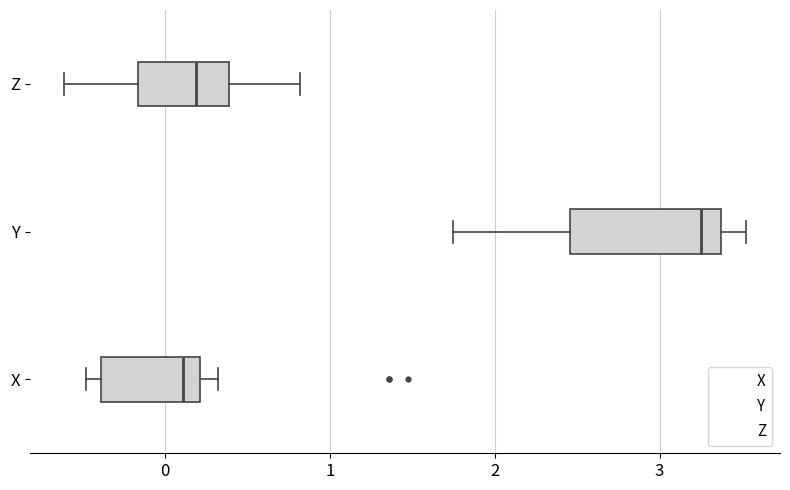

Reading bottom to top, transcribe this box plot: for each box, give where its median line is, the range the box spans, and where its two whiskers end, as read against the x-axis. The values are not printed on the chart, so give them approximately, as read against the axis.

X: median 0.1, box -0.4 to 0.2, whiskers -0.5 to 0.3
Y: median 3.3, box 2.5 to 3.4, whiskers 1.7 to 3.5
Z: median 0.2, box -0.2 to 0.4, whiskers -0.6 to 0.8